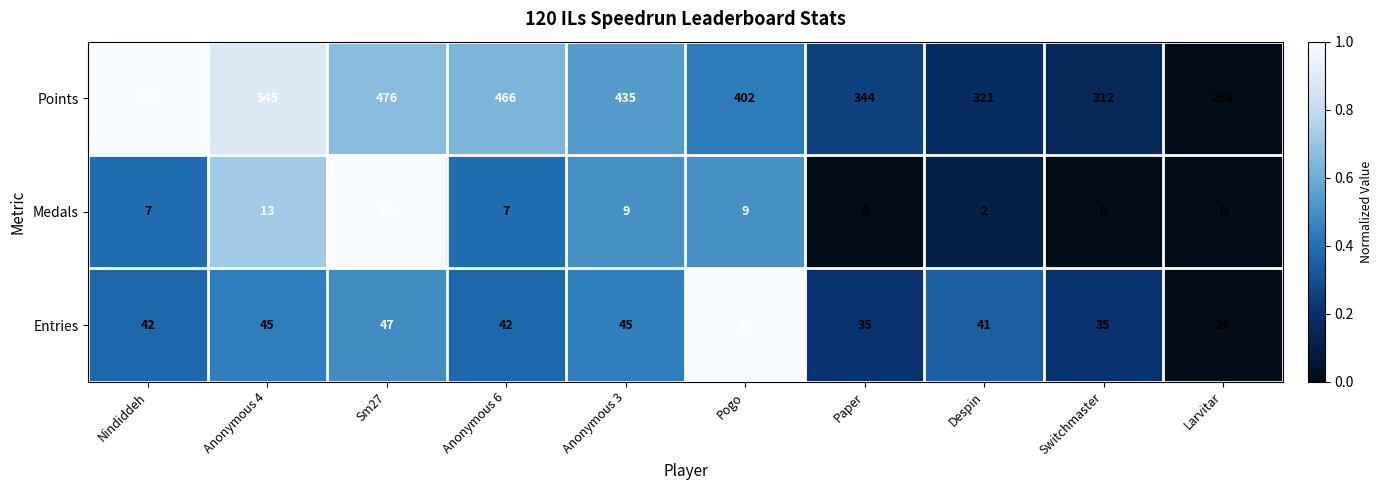

Which series has the largest range (max minus min)?

Points